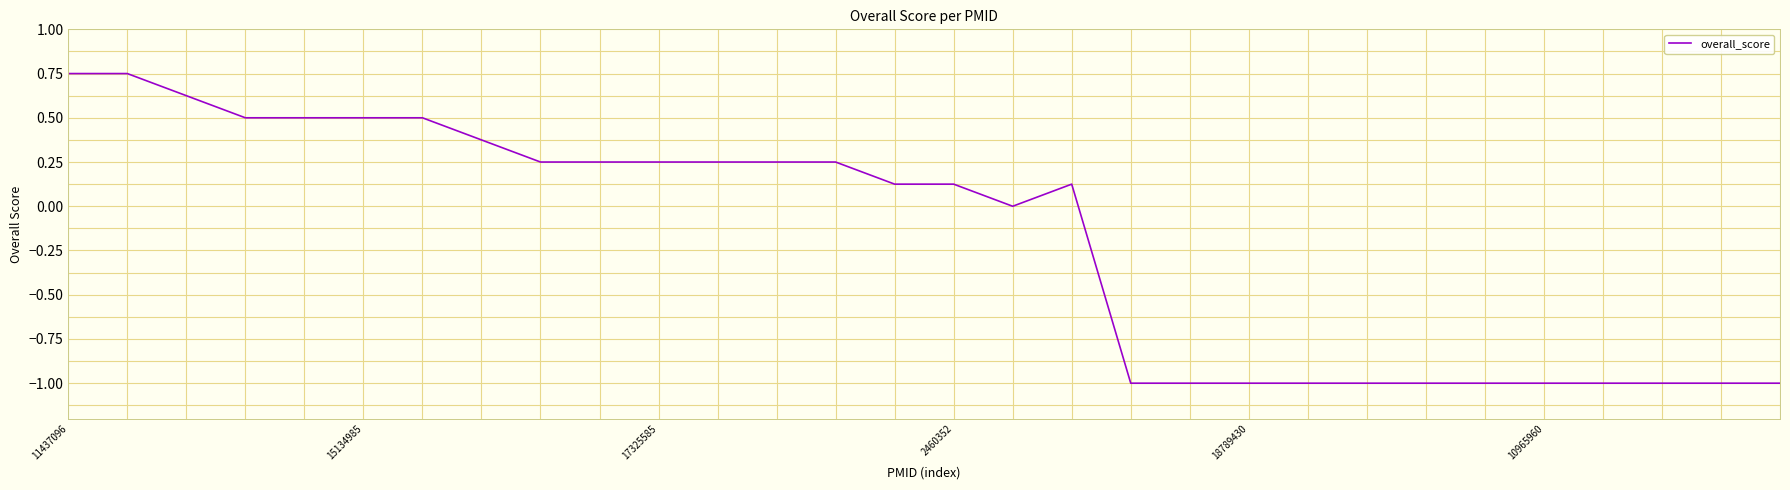

What is the minimum value shown in the chart?

-1.0